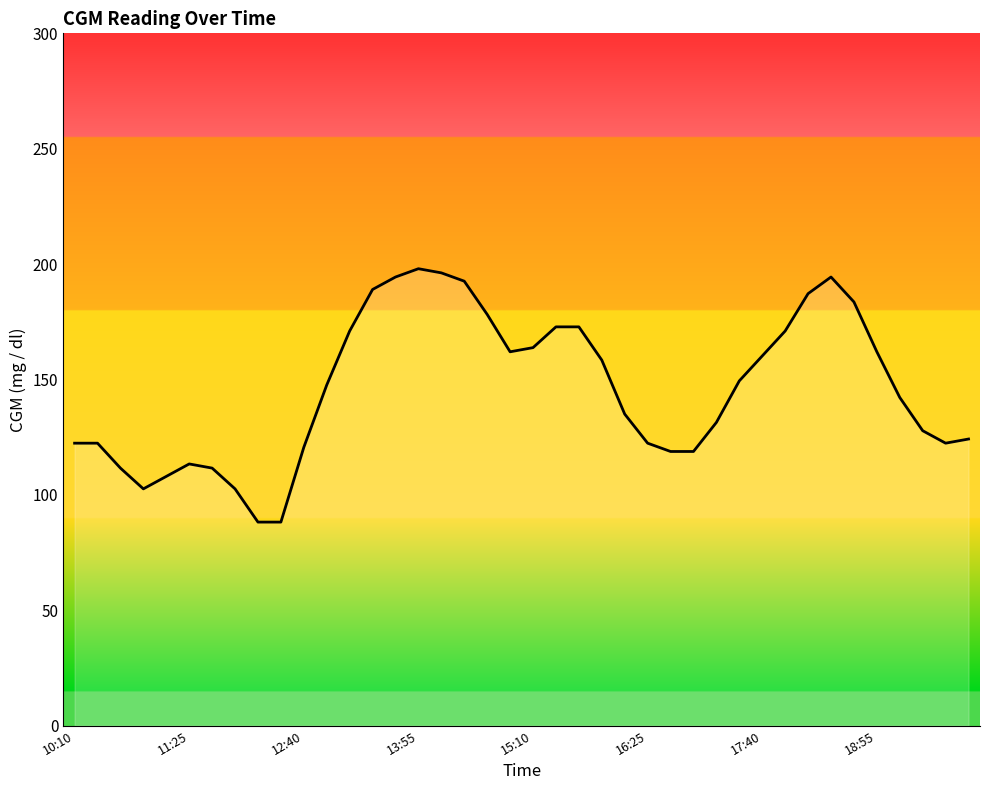

What is the greatest value displayed?

198.0